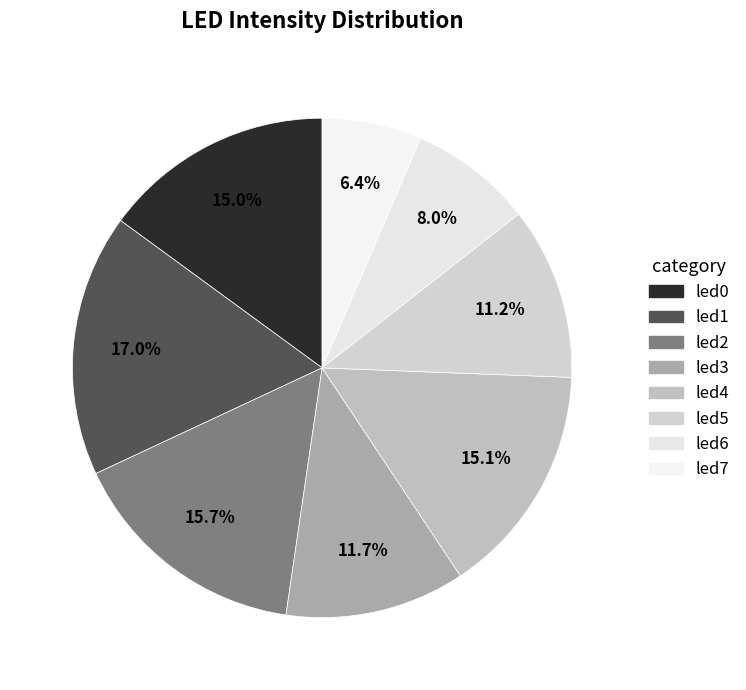

What percentage is the led0 slice, to the nearest percent?

15%